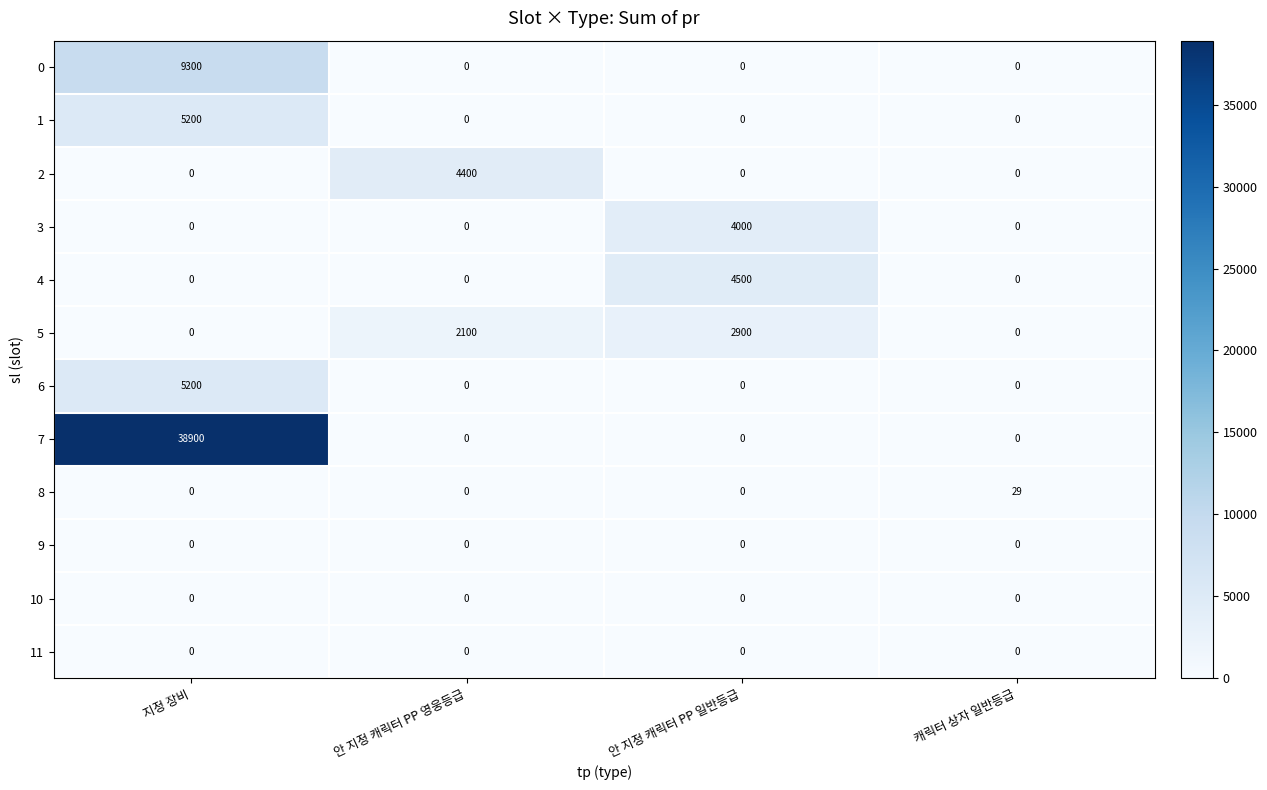

Is it true that 7 equals -12714 at 캐릭터 상자 일반등급?

False